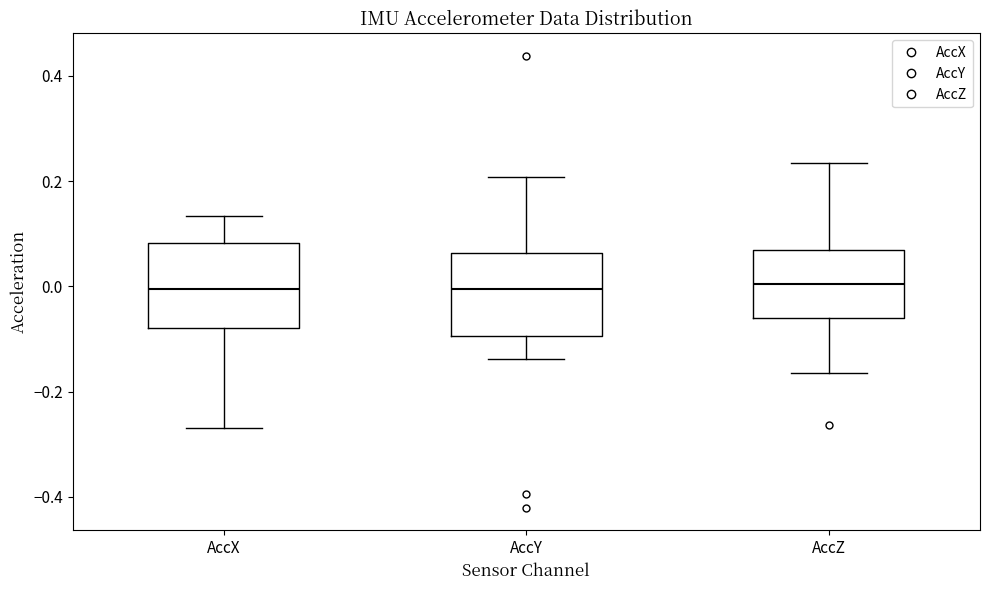

Reading left to right, transcribe this box plot: for each box, give where its median line is, the range the box spans, and where its two whiskers end, as read against the y-axis. The values are not printed on the chart, so give them approximately, as read against the axis.

AccX: median 0.00, box -0.08 to 0.08, whiskers -0.26 to 0.14
AccY: median 0.00, box -0.10 to 0.06, whiskers -0.14 to 0.20
AccZ: median 0.00, box -0.06 to 0.06, whiskers -0.16 to 0.24